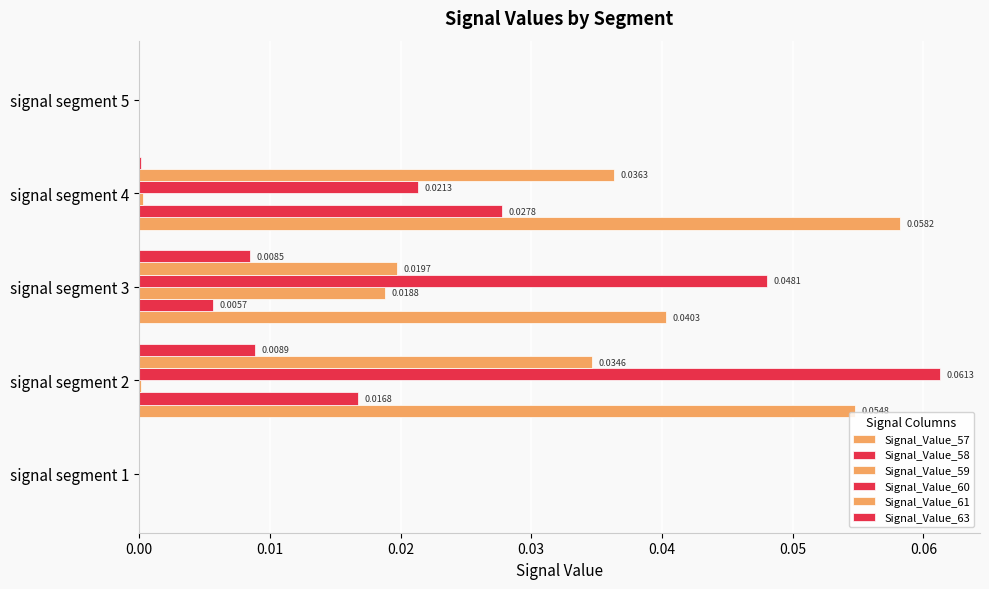

Reading left to right, list all the values displayed in this chart.

Signal_Value_57: 0.0	0.1	0.0	0.1	0.0
Signal_Value_58: 0.0	0.0	0.0	0.0	0.0
Signal_Value_59: 0.0	0.0	0.0	0.0	0.0
Signal_Value_60: 0.0	0.1	0.0	0.0	0.0
Signal_Value_61: 0.0	0.0	0.0	0.0	0.0
Signal_Value_63: 0.0	0.0	0.0	0.0	0.0